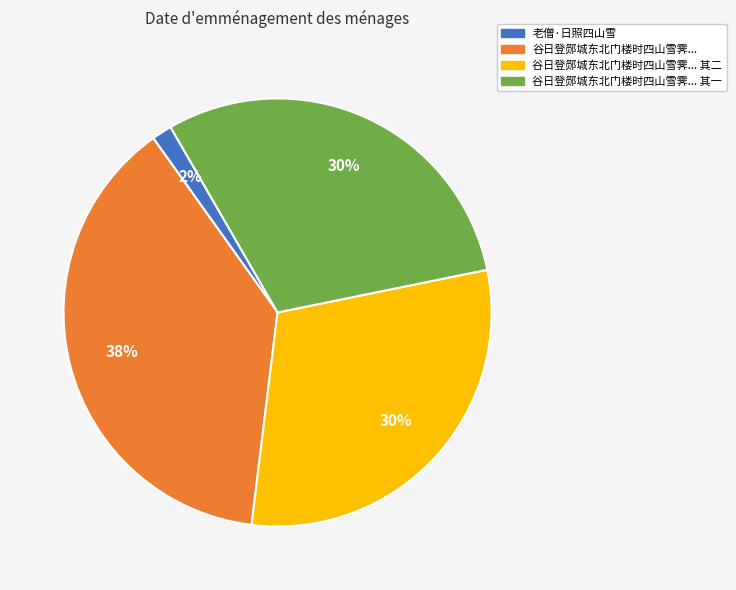

Is there a majority slice in this chart?

No